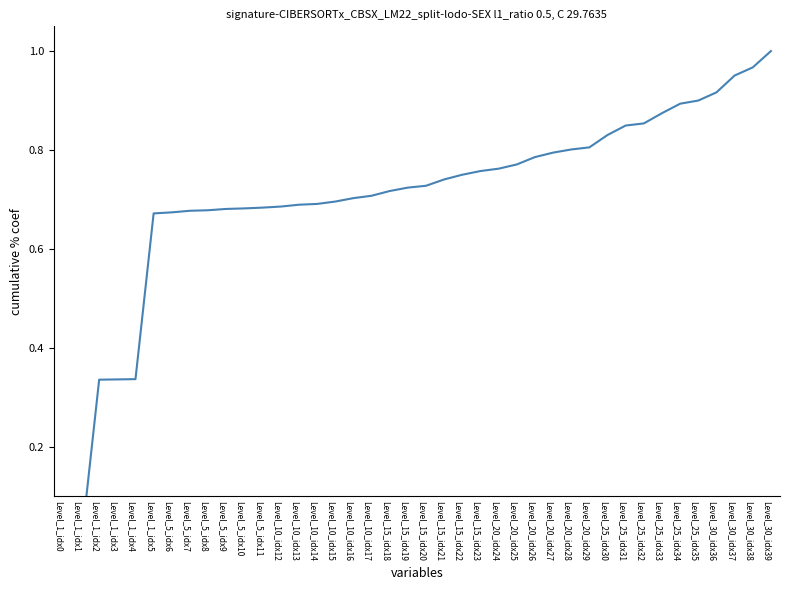

What is the sum of all values?

28.1